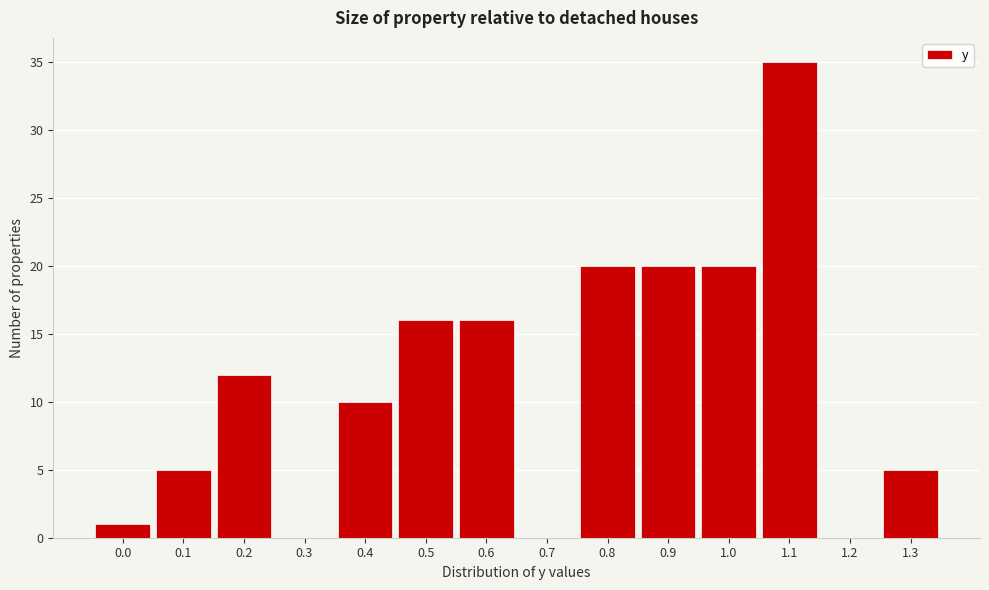

Reading left to right, list all the values displayed in this chart.

0.0=1	0.1=5	0.2=12	0.3=0	0.4=10	0.5=16	0.6=16	0.7=0	0.8=20	0.9=20	1.0=20	1.1=35	1.2=0	1.3=5